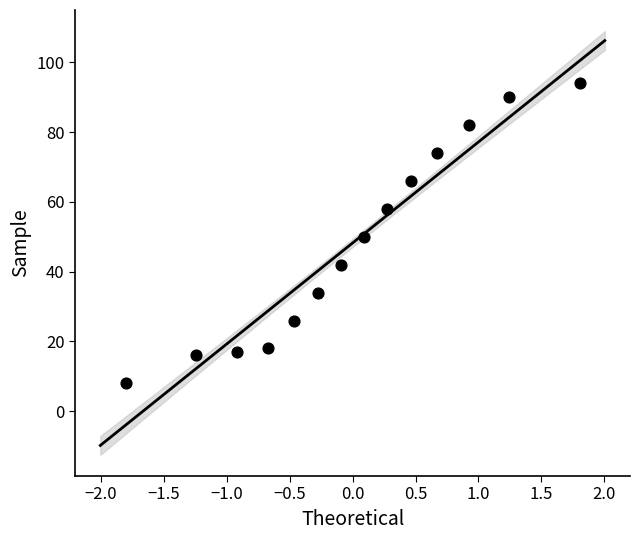

What is the range of Y values (max minus min)?

86